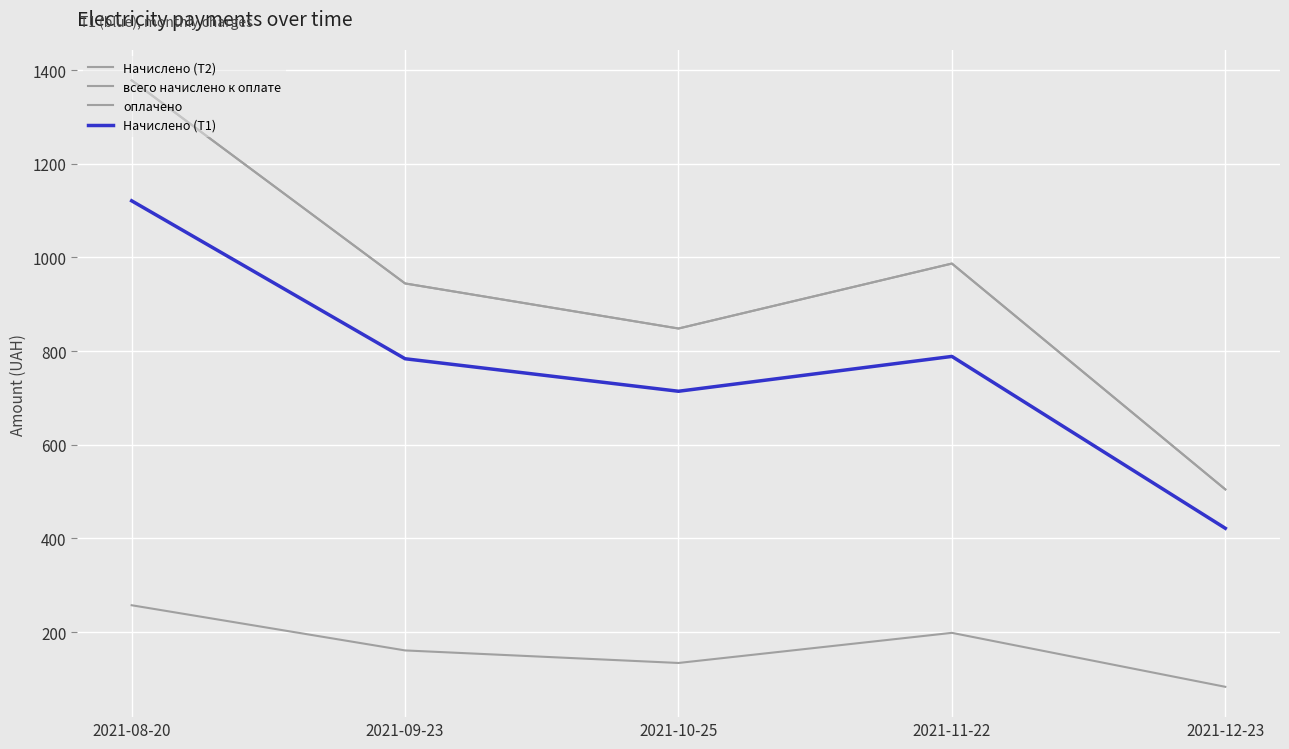

Where is Начислено (Т1) nearest to the value 771?

2021-09-23